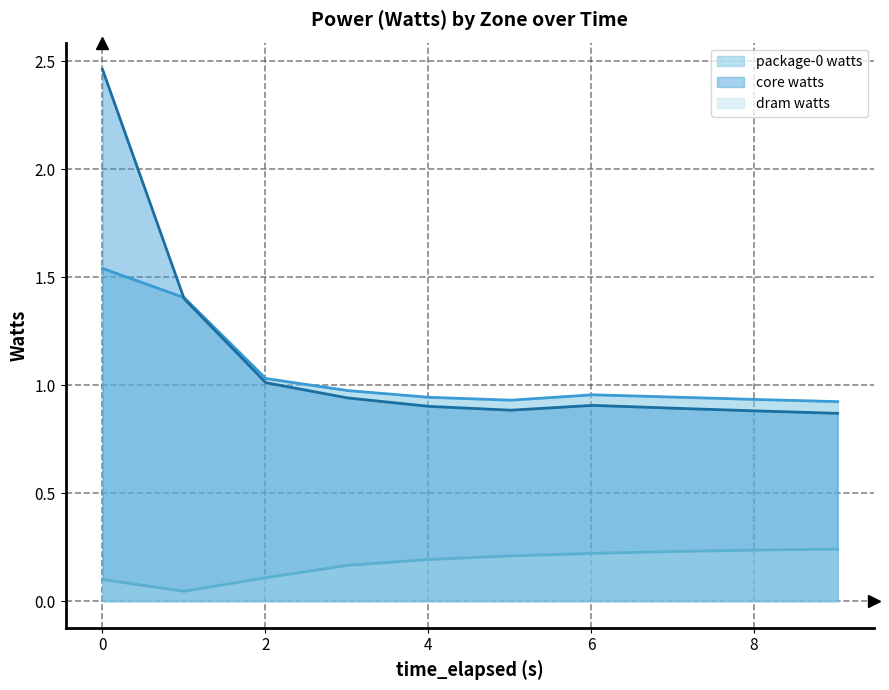

What is the total value across all series at 3.010222384?

2.1